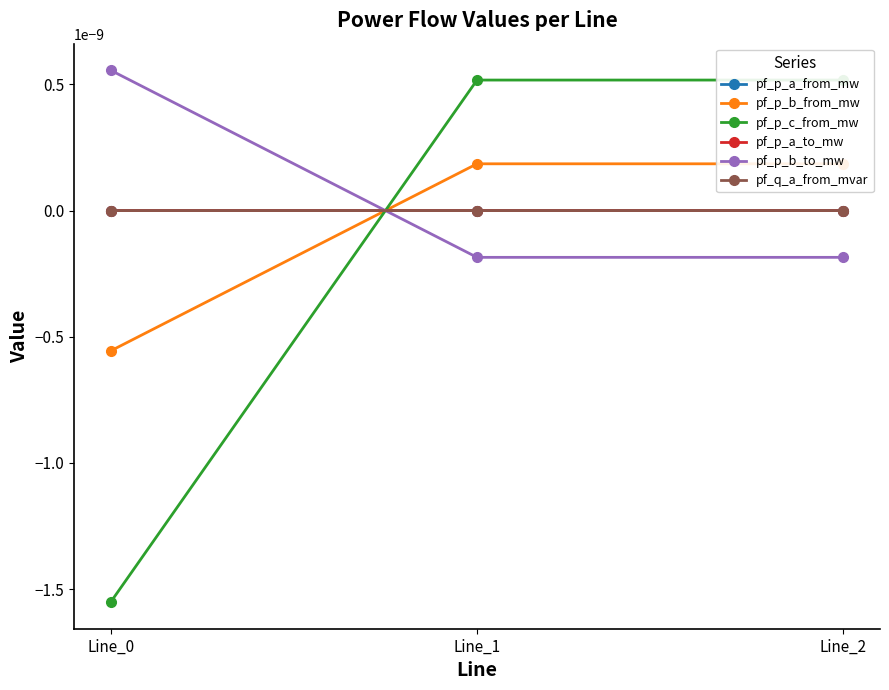

Is this an area chart (filled region under the line)?

No